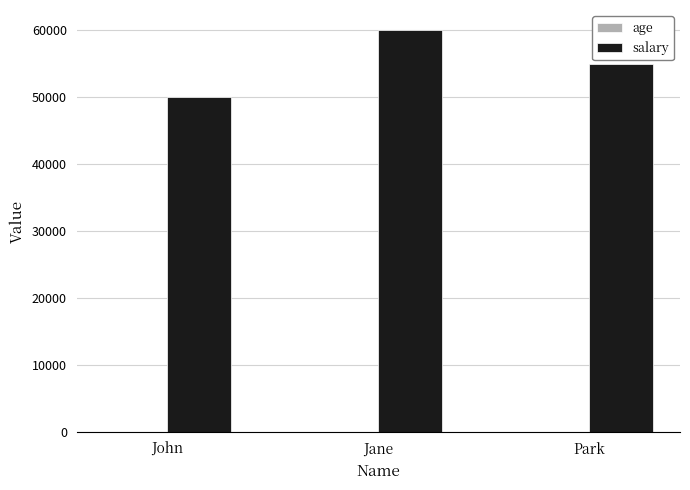

Which series has the largest total across all categories?

salary